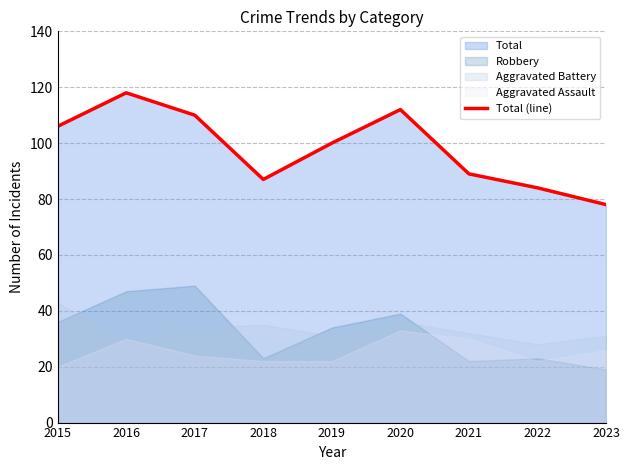

Reading left to right, extract all data points from this chart.

106	118	110	87	100	112	89	84	78